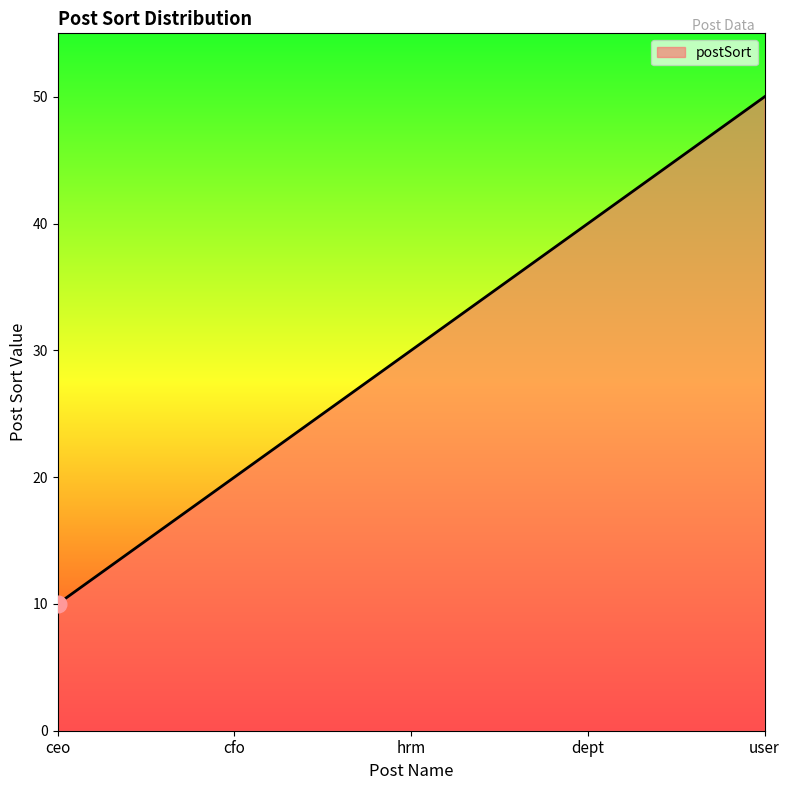

Reading right to left, extract all data points from this chart.

user=50	dept=40	hrm=30	cfo=20	ceo=10